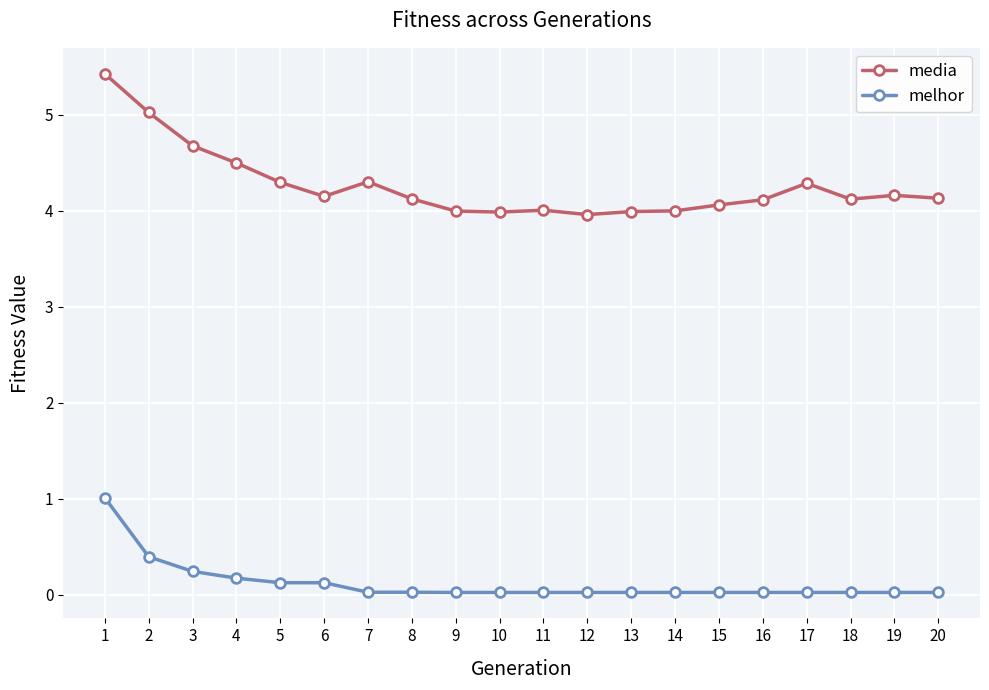

List the series in order of their peak value, highest first.

media, melhor